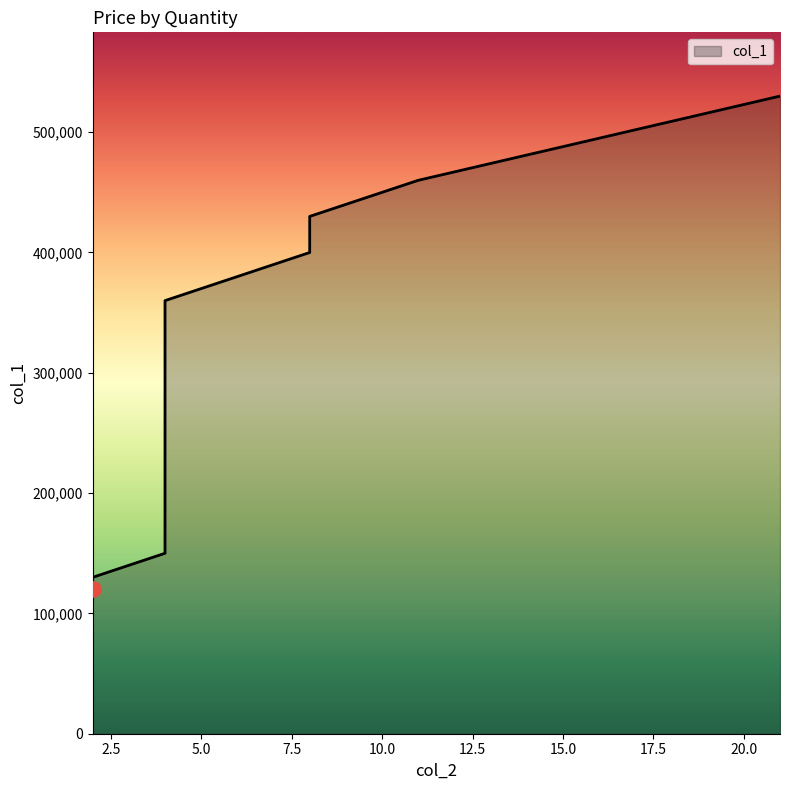

Between 11 and 2, which is larger?

11